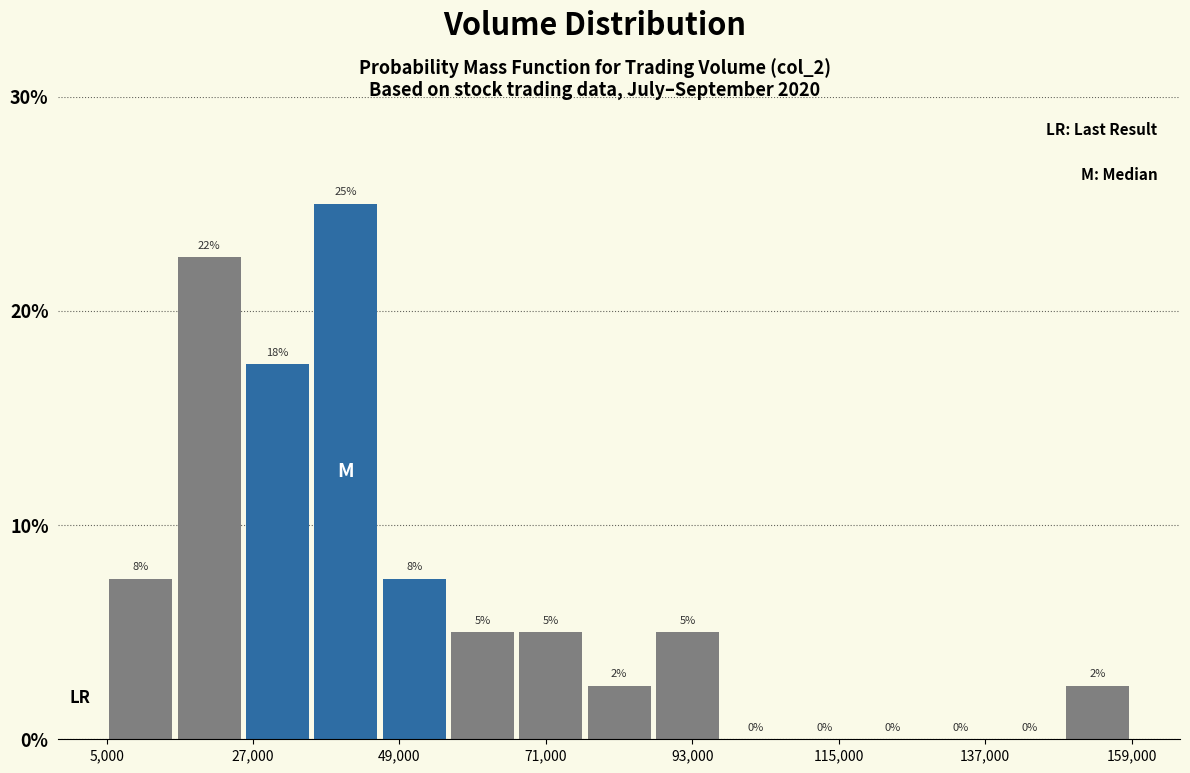

Read against the x-axis, roughly where is the centre of the tallest bar?

40000